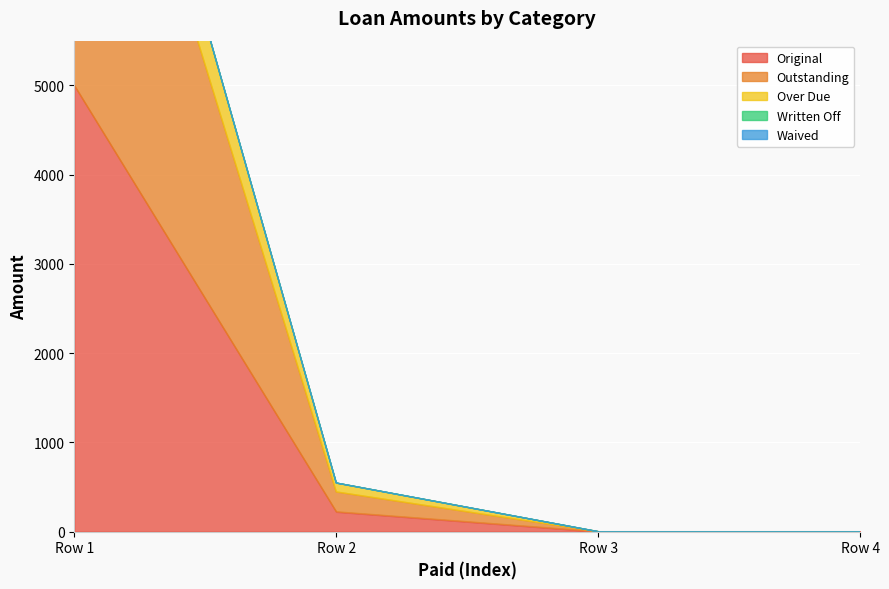

True or false: Waived and Written Off intersect in this chart.

False